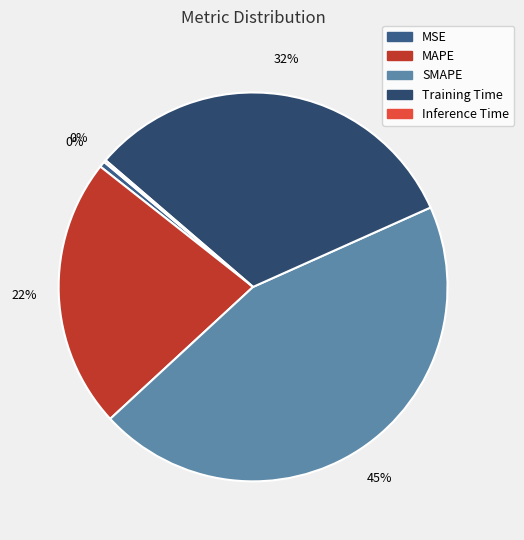

The MSE slice represents 0% of the pie. True or false?

True